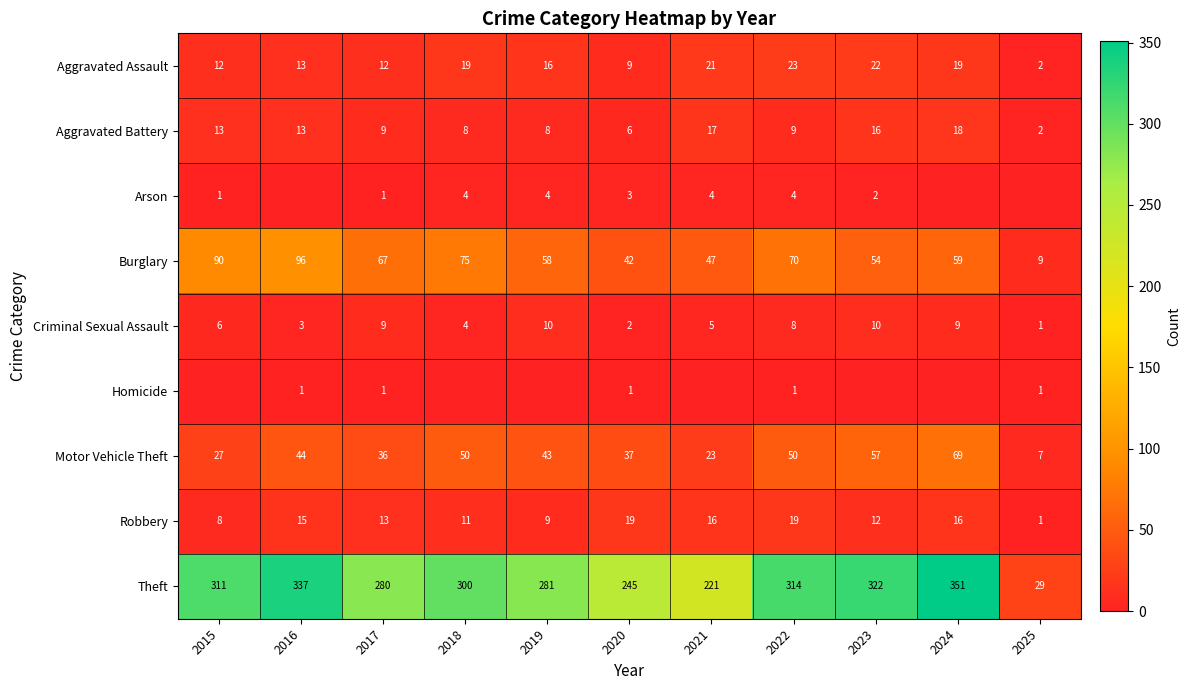

What is the spread (max minus min) of values at 2019?

281